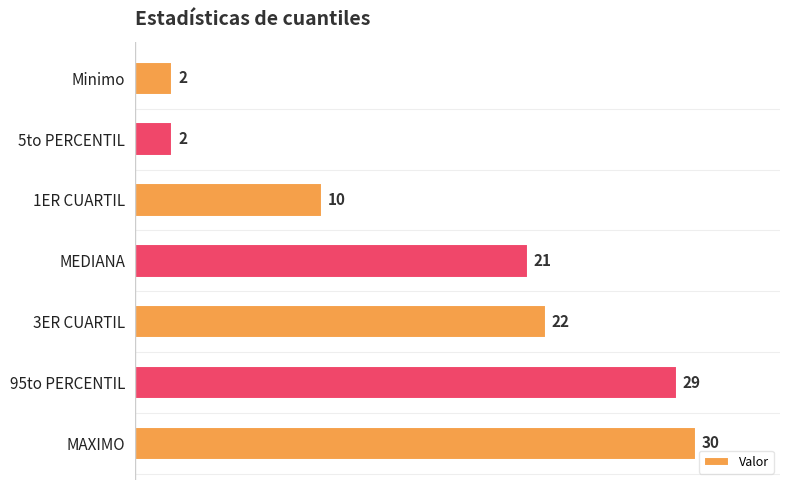

At which category does the chart reach its peak across all series?

MAXIMO